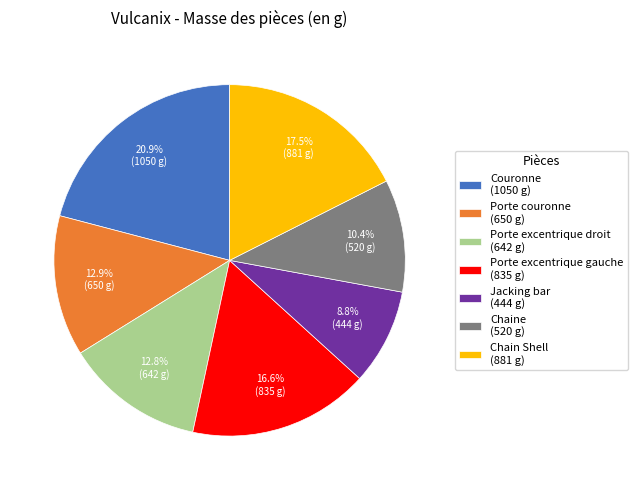

Is the sum of Chaine and Couronne greater than half?

No